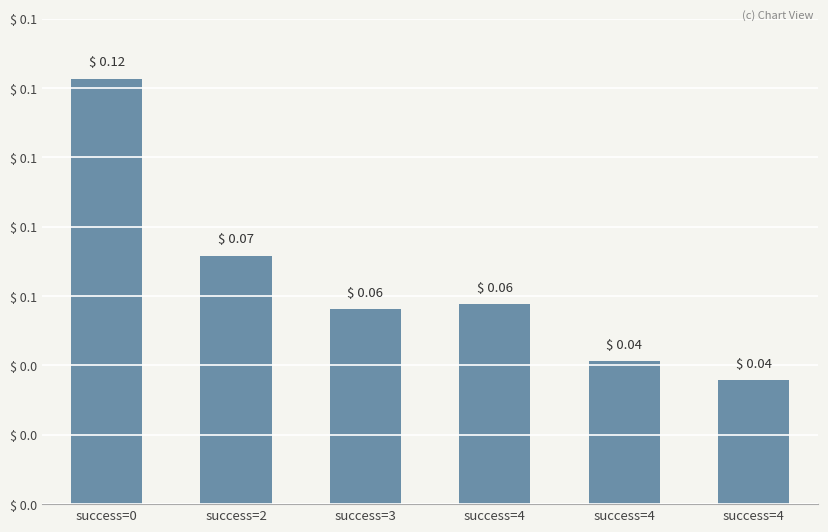

What is the difference between the maximum and second lowest values?

0.1